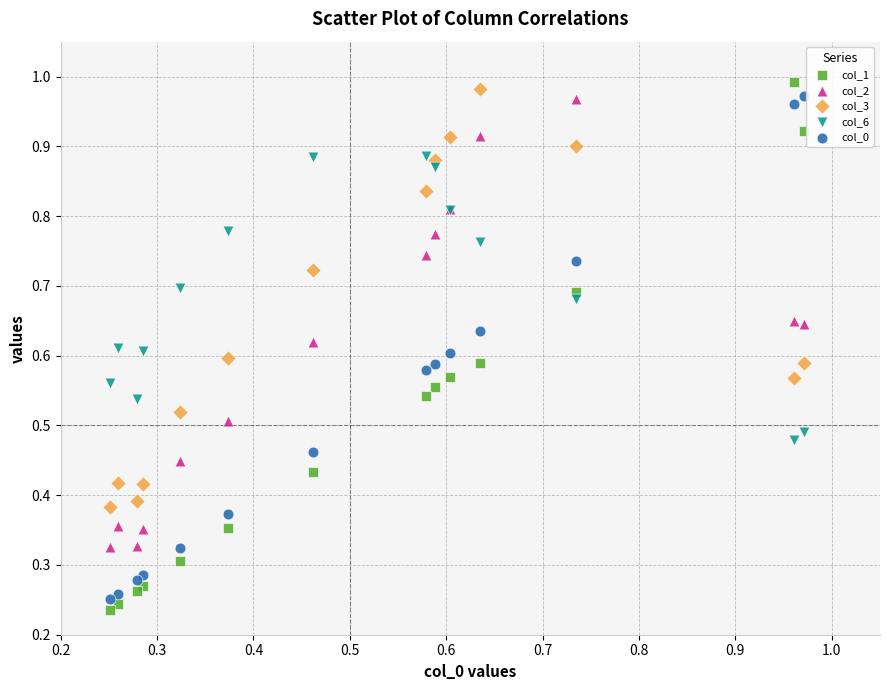

Which series has the largest Y range (max minus min)?

col_1